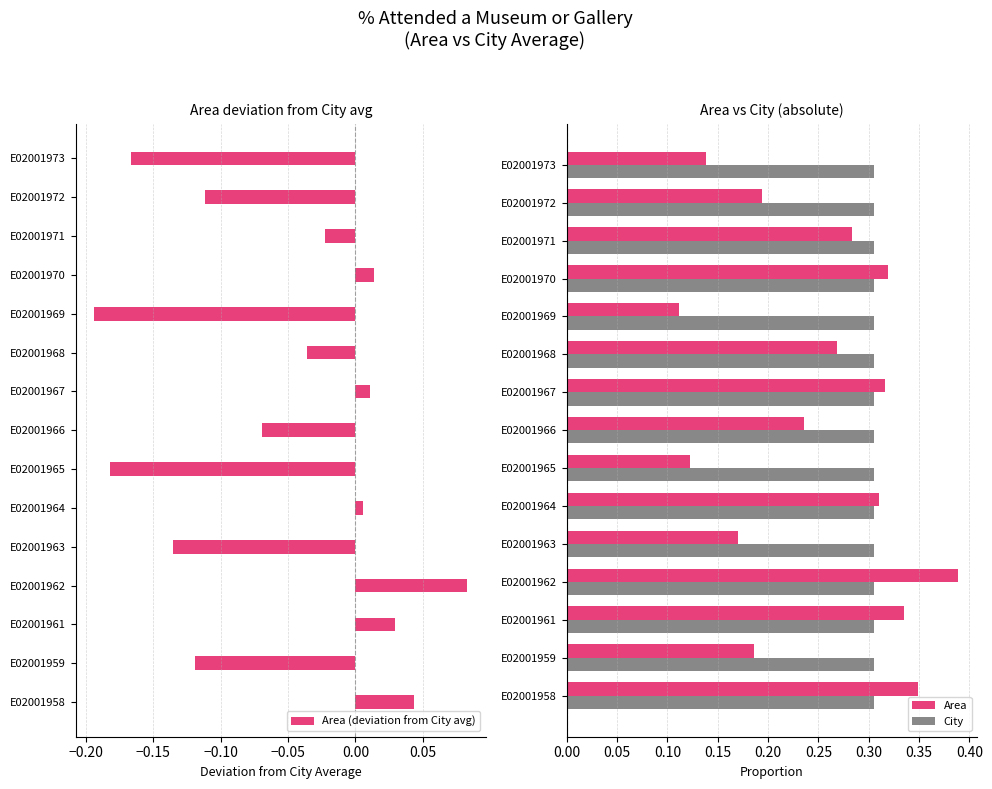

How many bars are there in total?

45